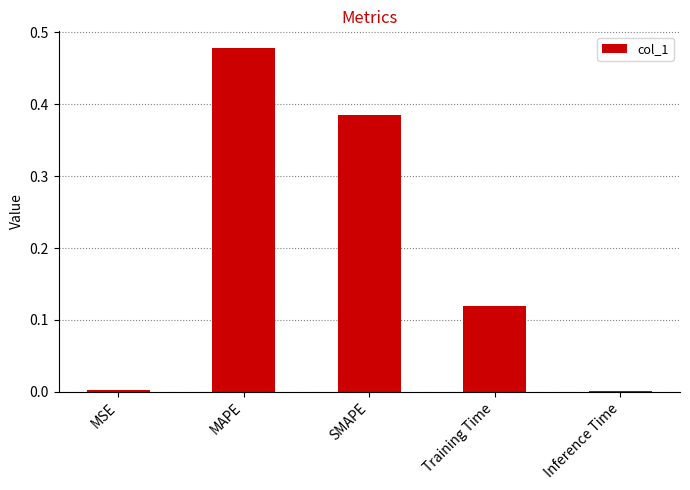

Which has a higher value, MSE or SMAPE?

SMAPE